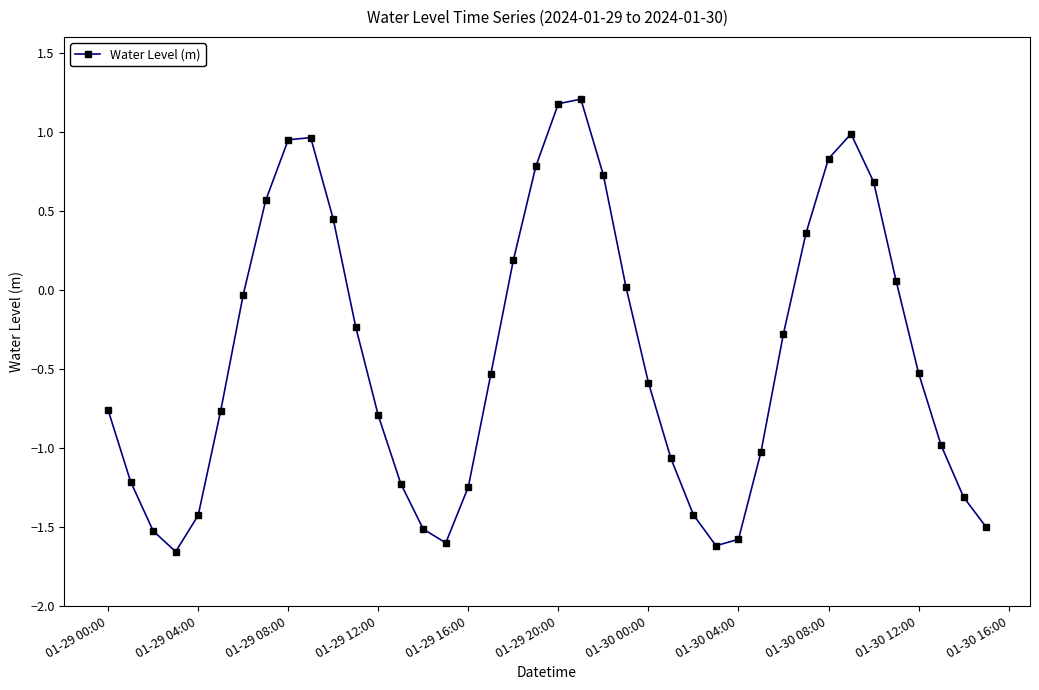

What is the average value?

-0.4